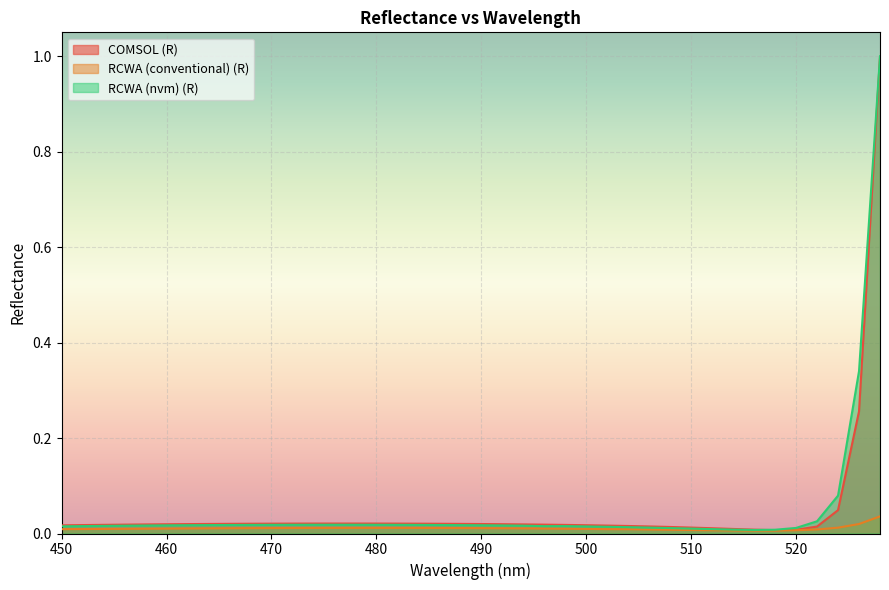

At which category does COMSOL (R) reach its first local peak?

476